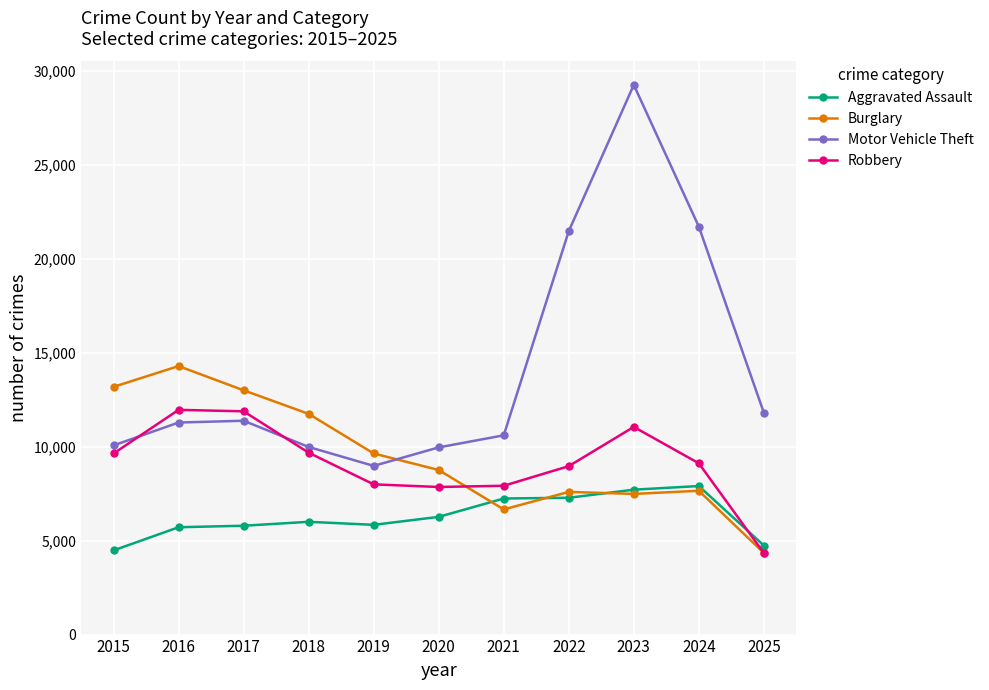

Rank the series by their maximum value, from highest to lowest.

Motor Vehicle Theft, Burglary, Robbery, Aggravated Assault